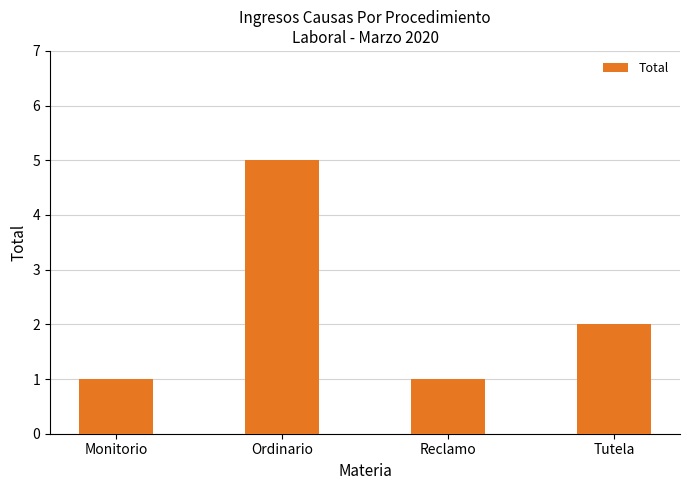

What is the maximum value shown in the chart?

5